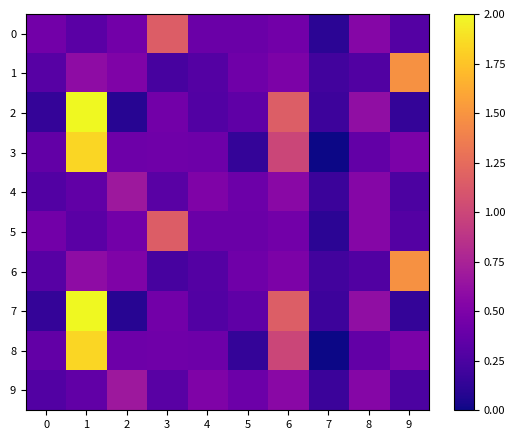

Reading right to left, what are all the values shown in this chart?

0: 9=0.3	8=0.5	7=0.1	6=0.4	5=0.4	4=0.4	3=1.2	2=0.4	1=0.3	0=0.4
1: 9=1.5	8=0.3	7=0.2	6=0.5	5=0.4	4=0.3	3=0.2	2=0.5	1=0.6	0=0.3
2: 9=0.1	8=0.6	7=0.2	6=1.2	5=0.3	4=0.3	3=0.4	2=0.1	1=2.0	0=0.1
3: 9=0.5	8=0.4	7=0.0	6=1.0	5=0.1	4=0.4	3=0.4	2=0.4	1=1.8	0=0.4
4: 9=0.3	8=0.5	7=0.2	6=0.6	5=0.4	4=0.5	3=0.3	2=0.7	1=0.4	0=0.3
5: 9=0.3	8=0.5	7=0.1	6=0.4	5=0.4	4=0.4	3=1.2	2=0.4	1=0.3	0=0.4
6: 9=1.5	8=0.3	7=0.2	6=0.5	5=0.4	4=0.3	3=0.2	2=0.5	1=0.6	0=0.3
7: 9=0.1	8=0.6	7=0.2	6=1.2	5=0.3	4=0.3	3=0.4	2=0.1	1=2.0	0=0.1
8: 9=0.5	8=0.4	7=0.0	6=1.0	5=0.1	4=0.4	3=0.4	2=0.4	1=1.8	0=0.4
9: 9=0.3	8=0.5	7=0.2	6=0.6	5=0.4	4=0.5	3=0.3	2=0.7	1=0.4	0=0.3